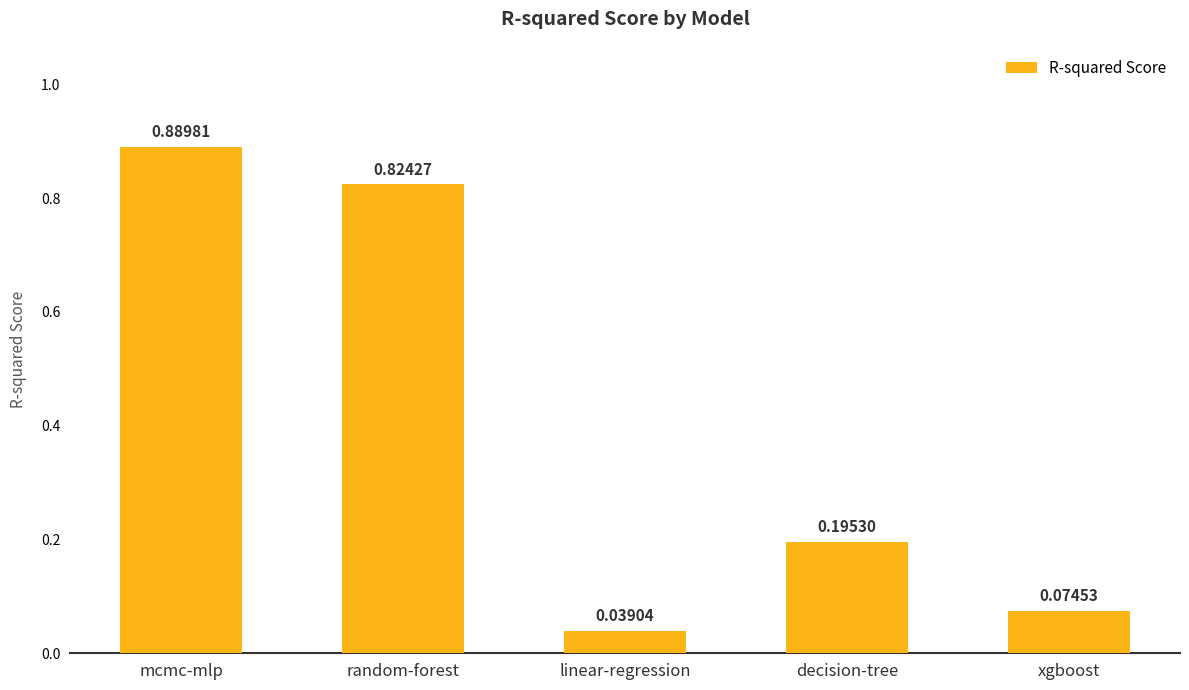

What is the sum of the values at mcmc-mlp and decision-tree?

1.1